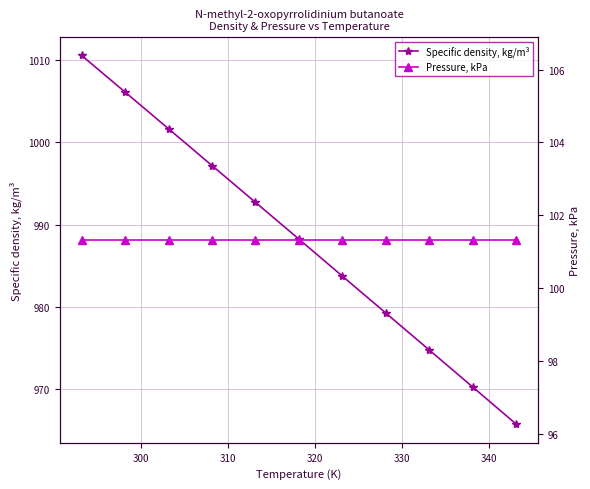

True or false: Specific density, kg/m³ has more than 2 points higher than both neighbors.

False